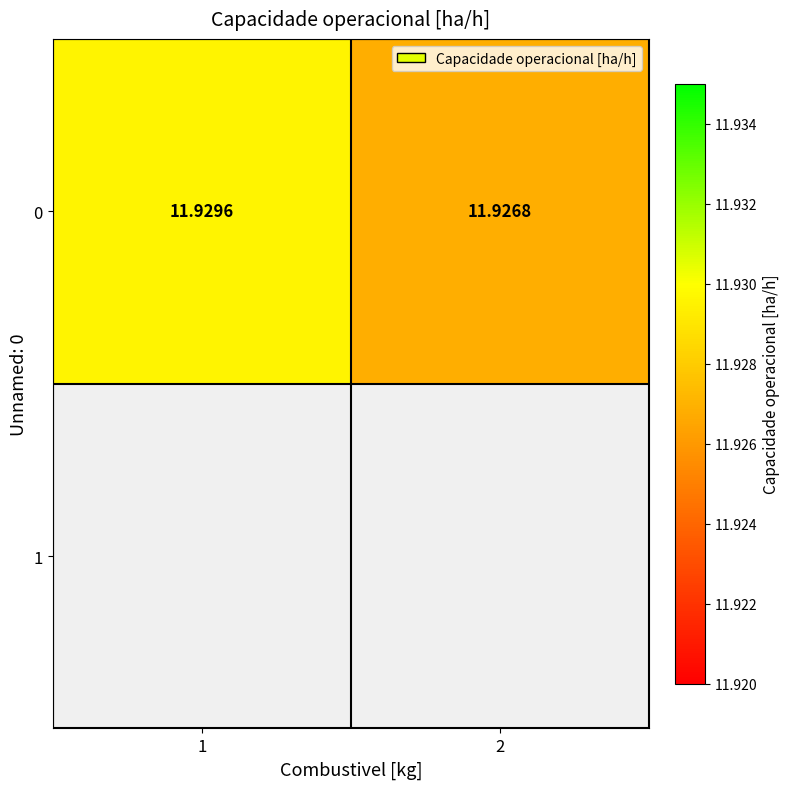

Count the number of data series in this chart.

1